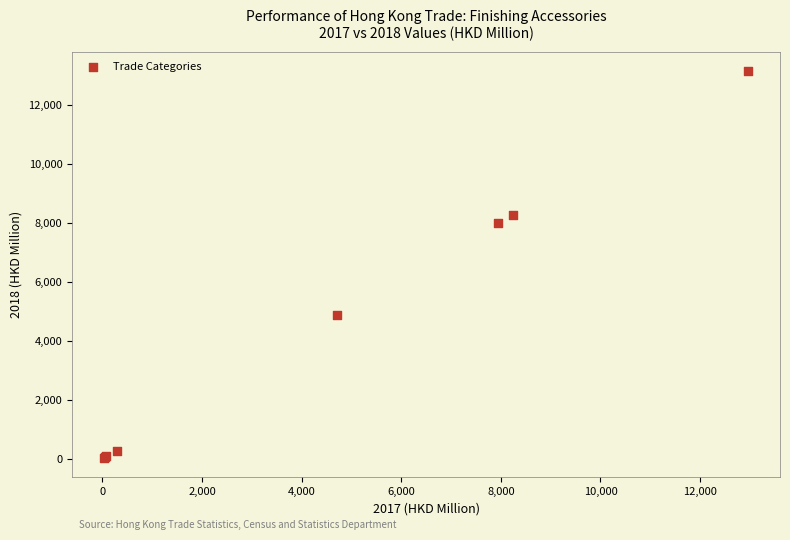

What Y value in the scatter plot is closest to 6589?

7992.5